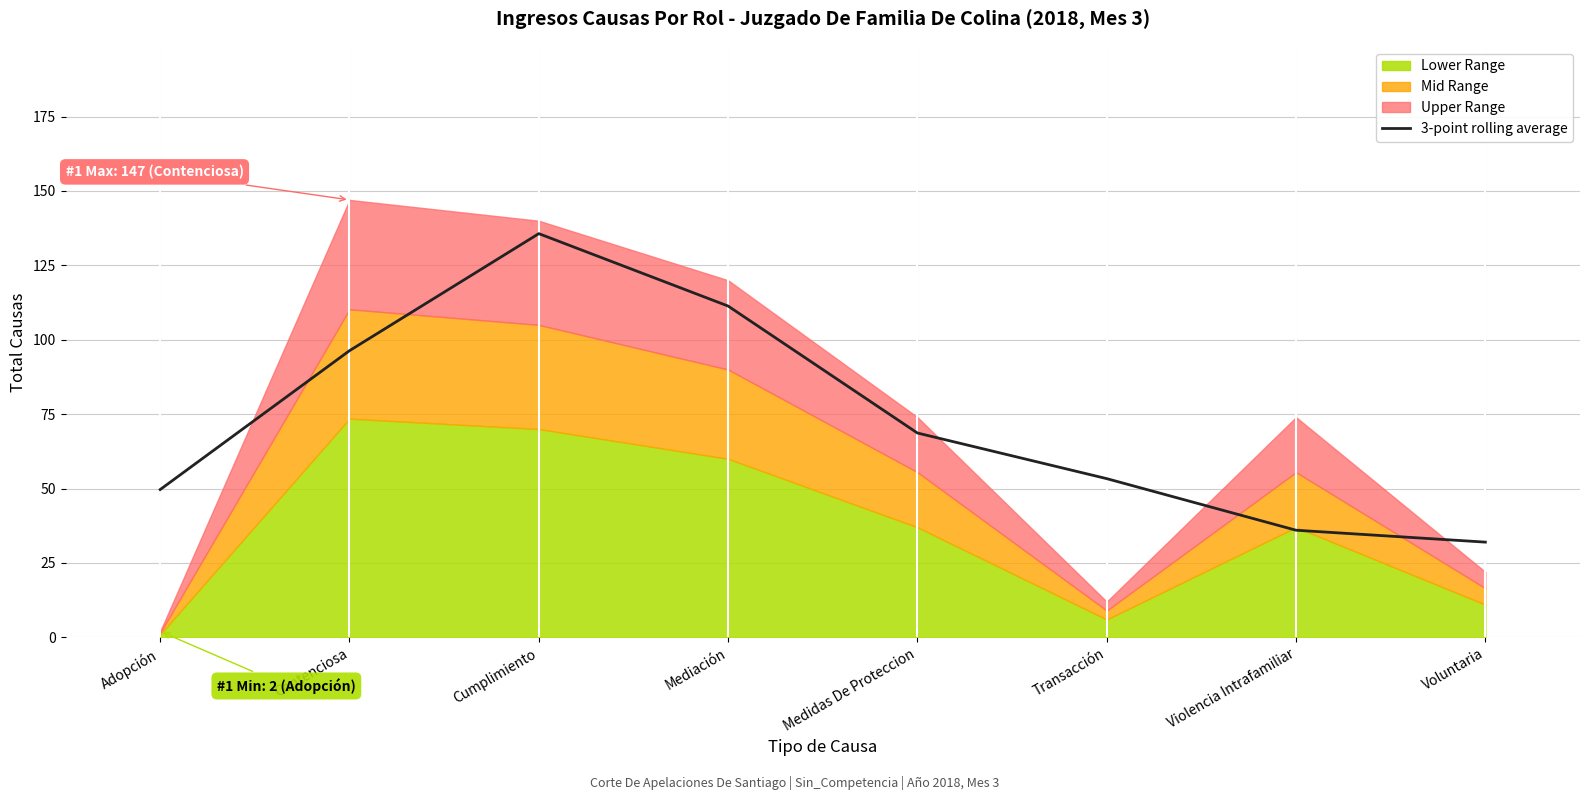

True or false: there are more than 0 points higher than both neighbors.

True